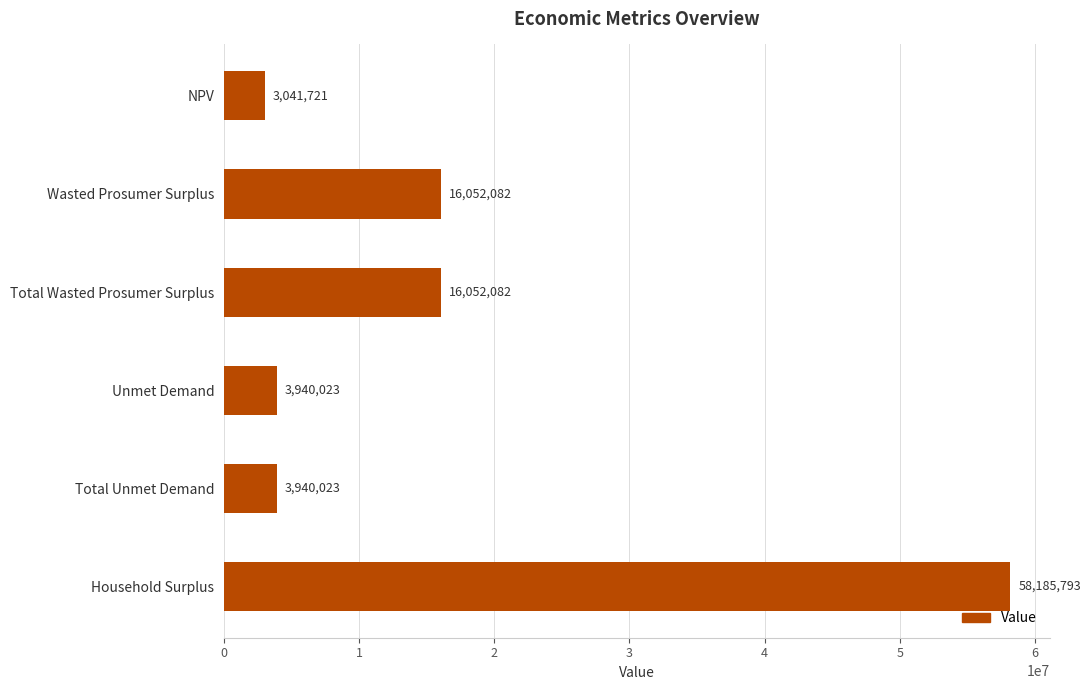

What is the approximate value at Total Wasted Prosumer Surplus?

16052082.5